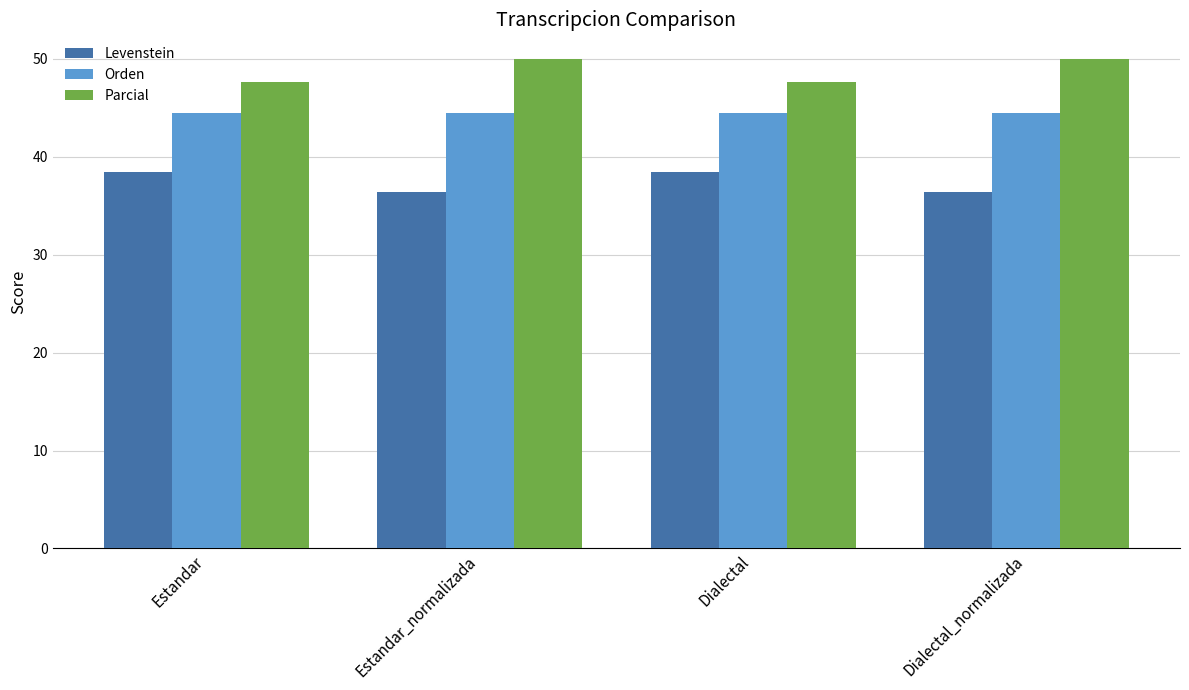

Count the Parcial values in the range 47 to 50.

4